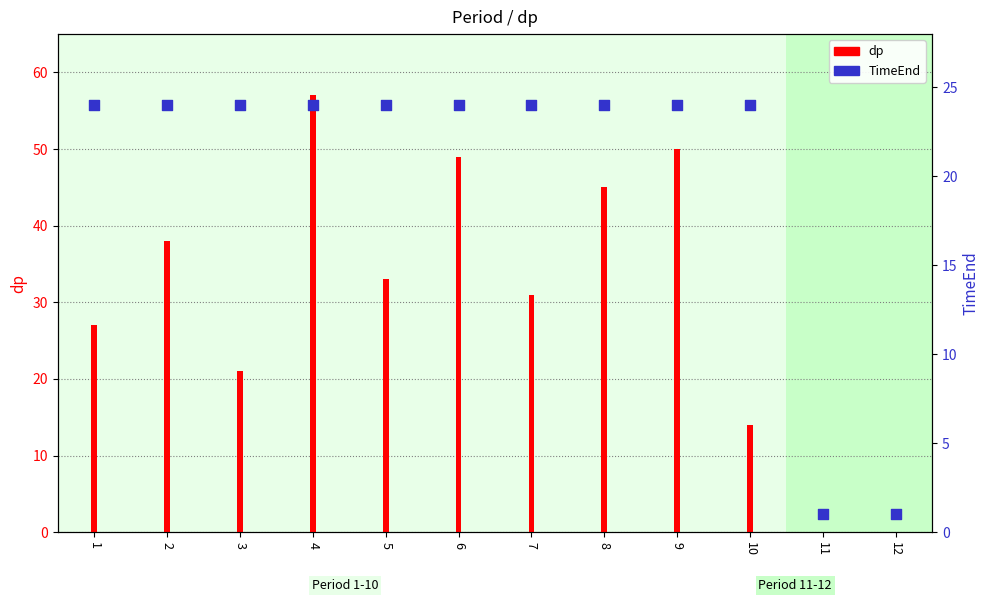

Which has a higher value, 6 or 3?

6